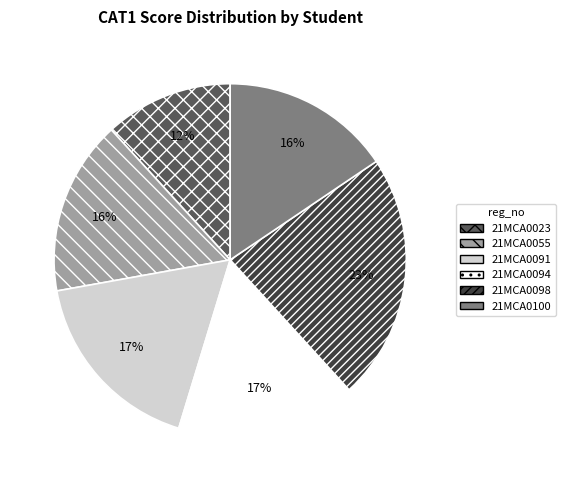

Combined, do 21MCA0023 and 21MCA0055 account for over 50%?

No